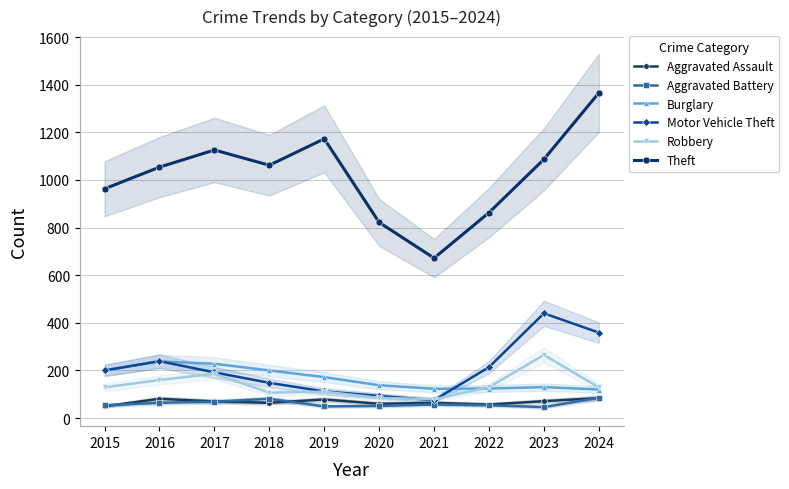

How many values in the Aggravated Battery series are below 57?

5